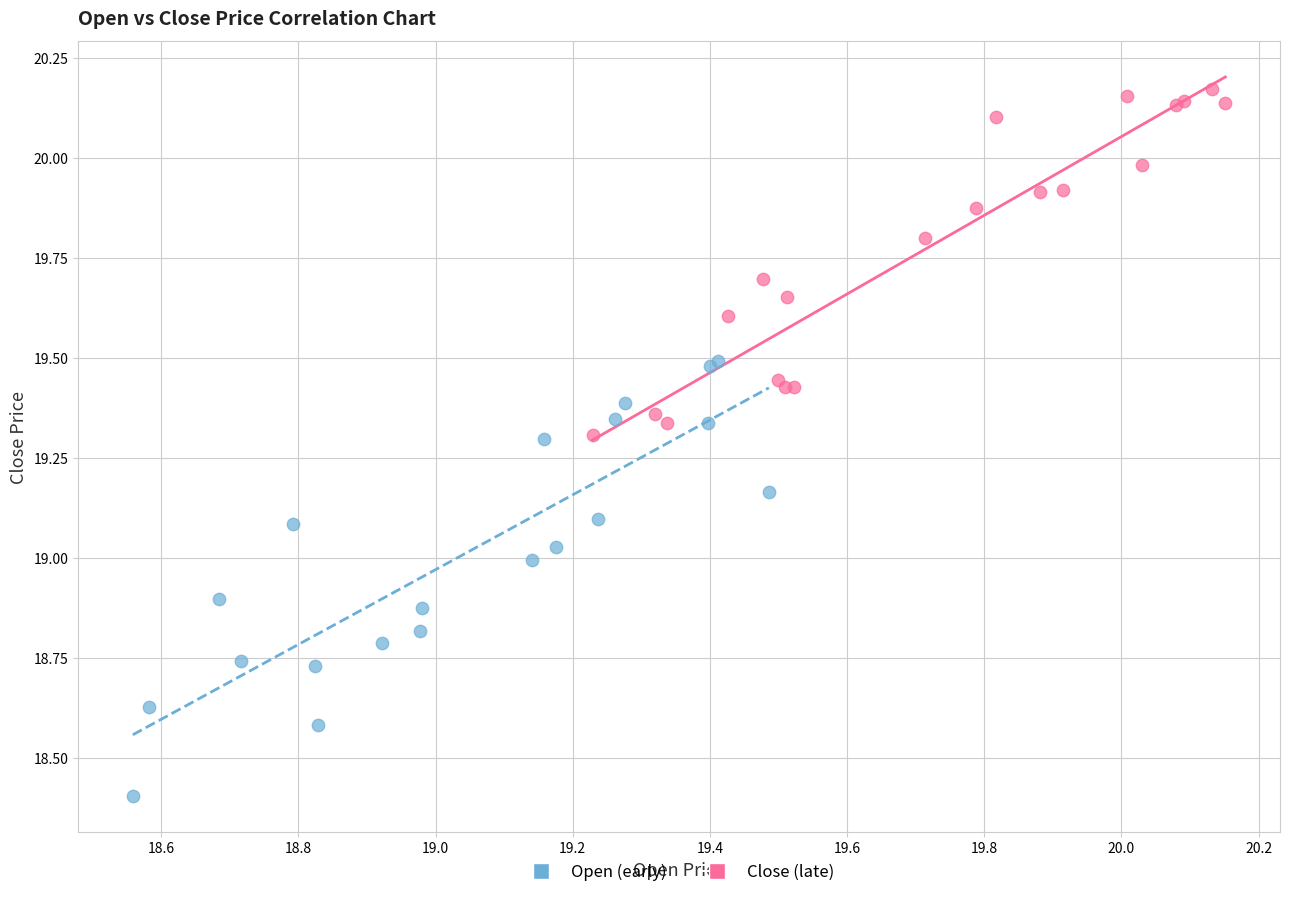

Which series contains the highest Y value?

Close (late)